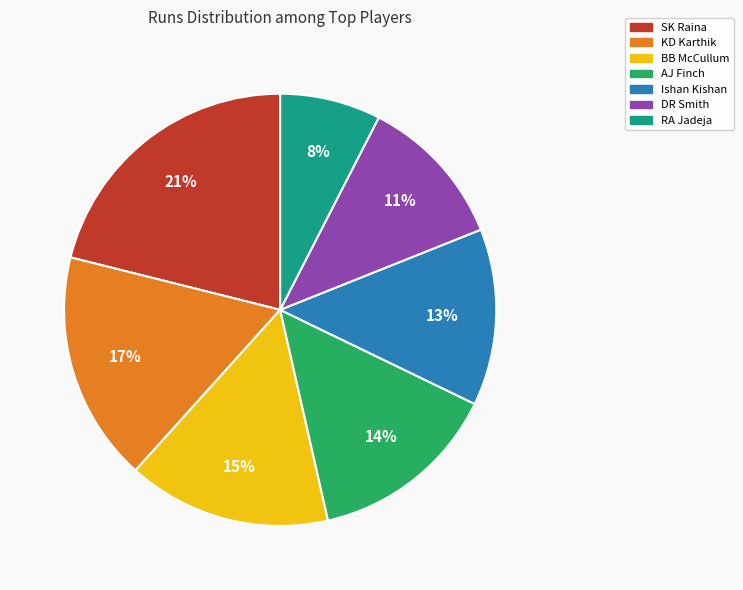

To the nearest percent, what is the average slice percentage?

14%